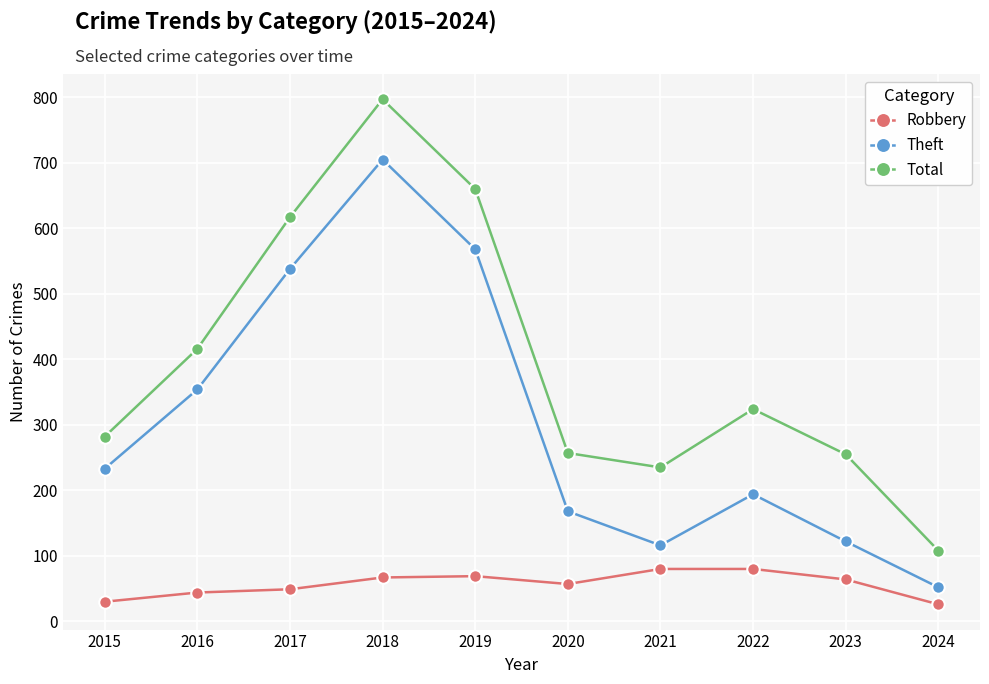

True or false: Robbery and Theft intersect in this chart.

False